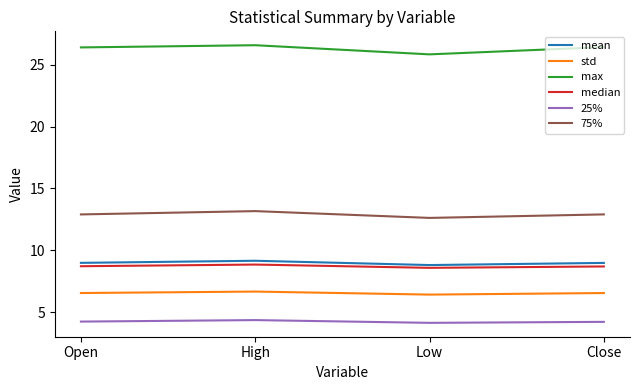

True or false: 25% has more than 1 interior local peaks.

False